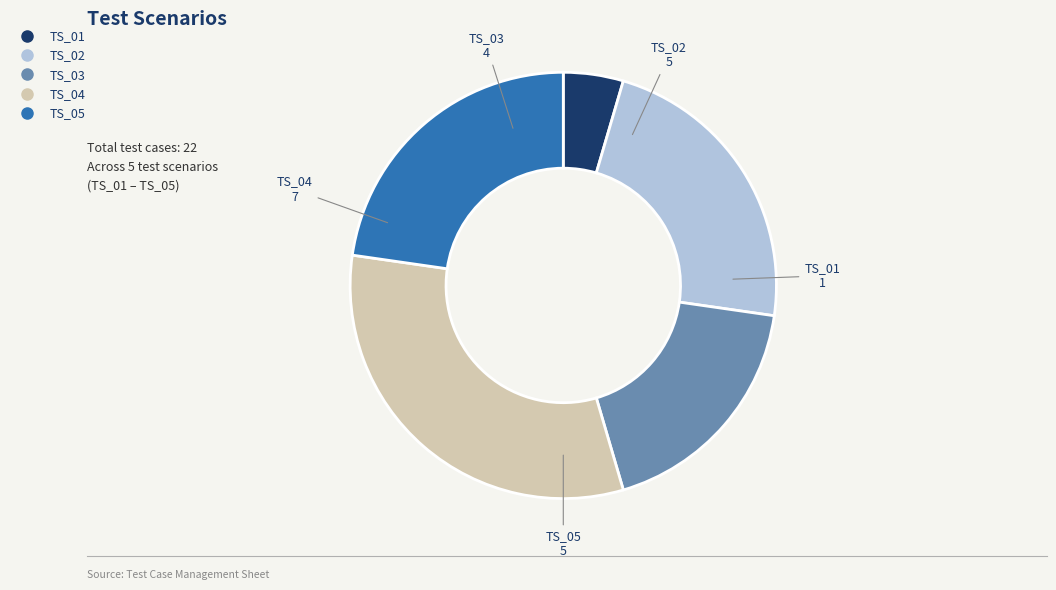

Between TS_05 and TS_03, which is larger?

TS_05